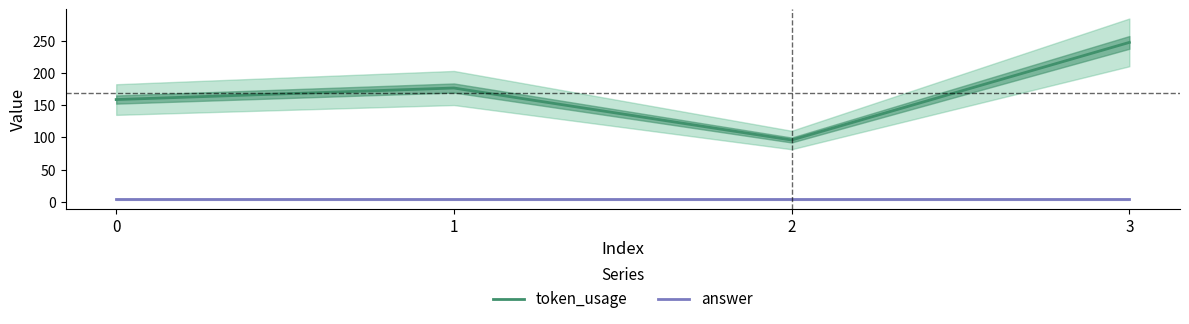

What is the total value across all series at 0?

163